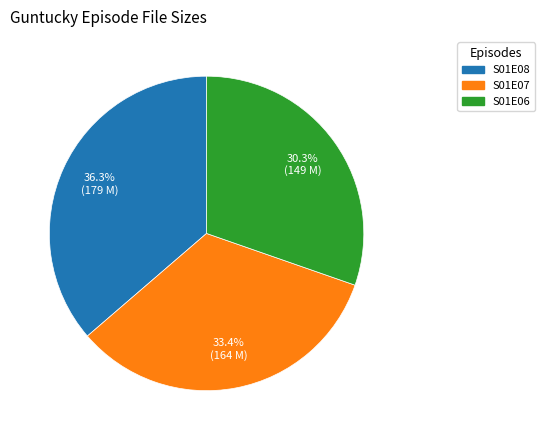

Is there any slice that represents more than half of the pie?

No